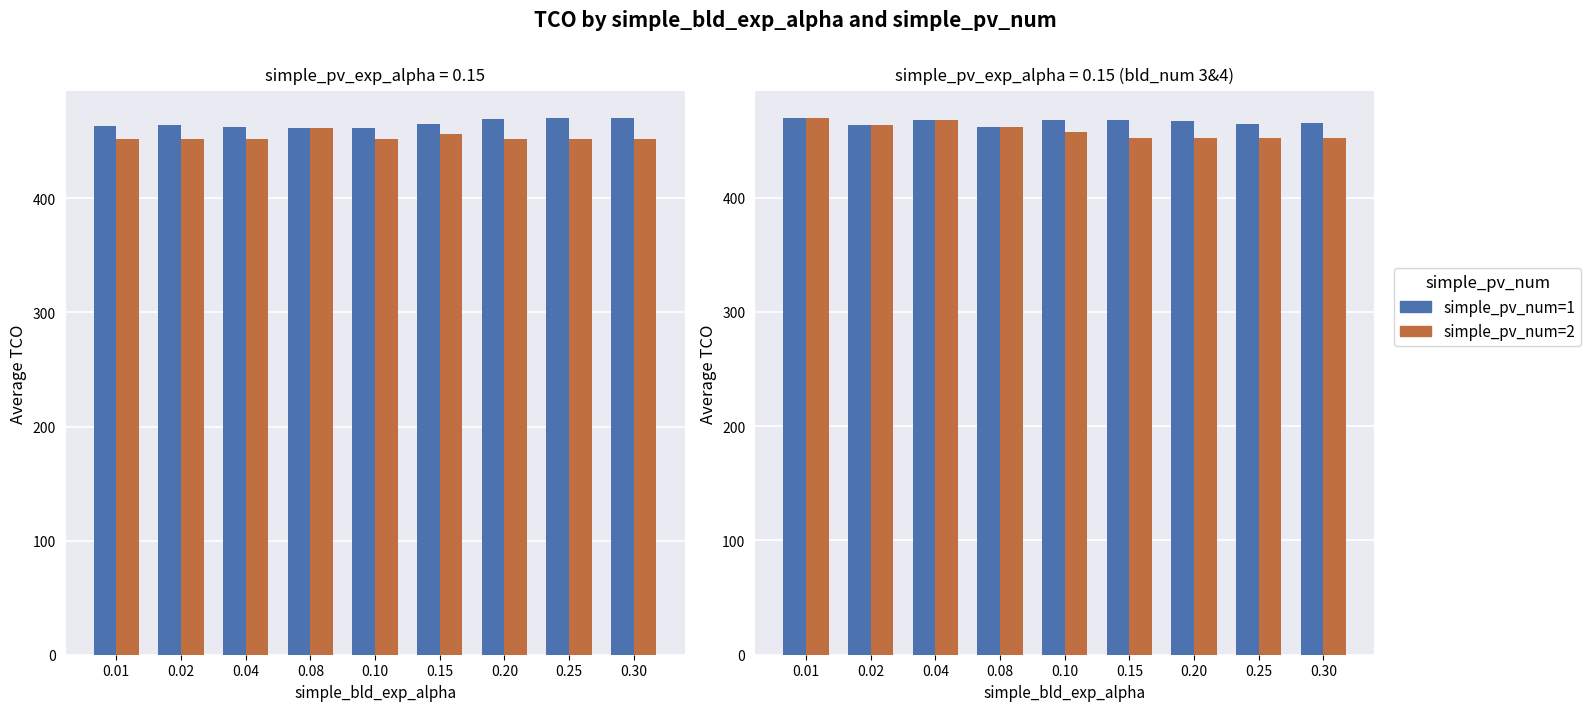

Which series has the largest range (max minus min)?

simple_pv_num=2